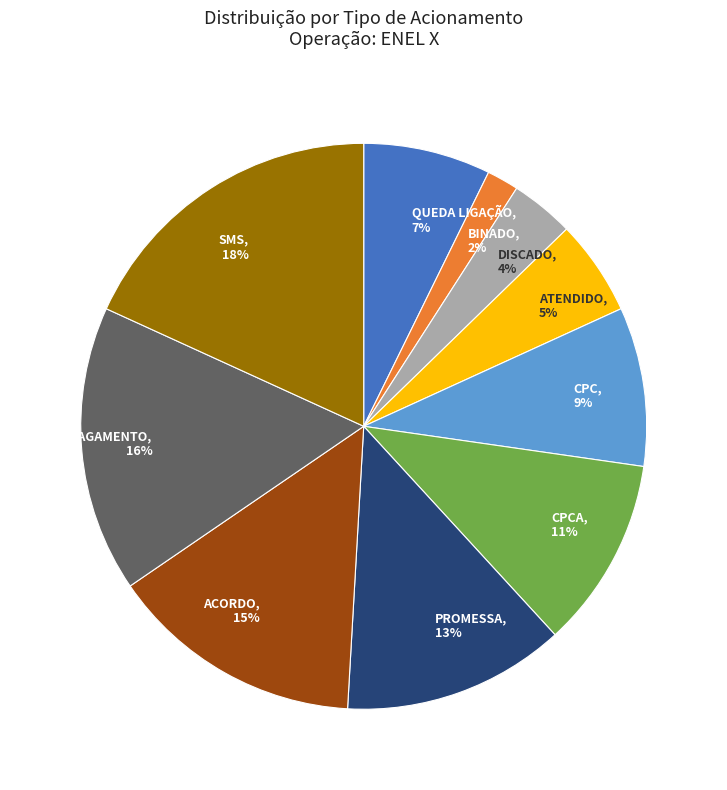

What is the ratio of the value at CPCA, 11% to the value at SMS, 18%?

0.6